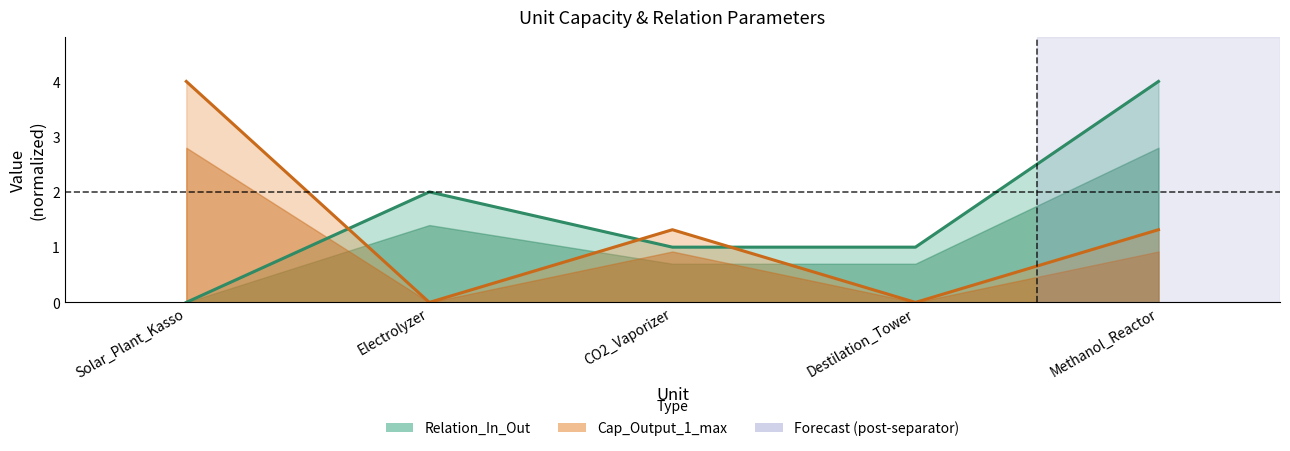

True or false: Cap_Output_1_max has more than 0 interior local peaks.

True